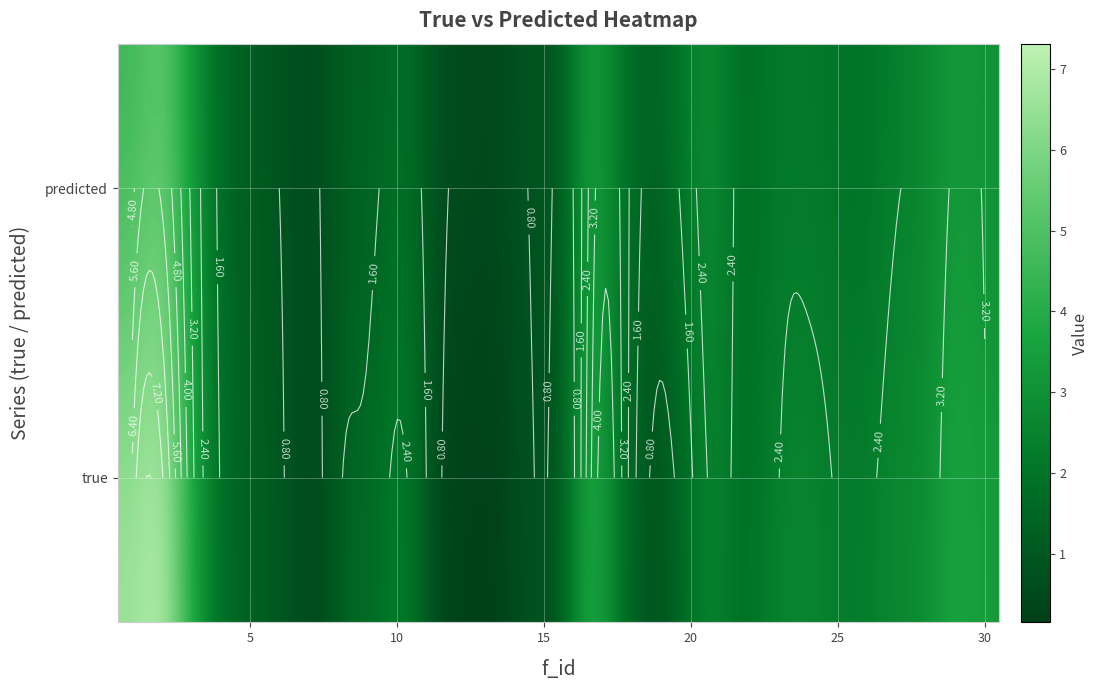

Rank the series by their average value, from highest to lowest.

true, predicted